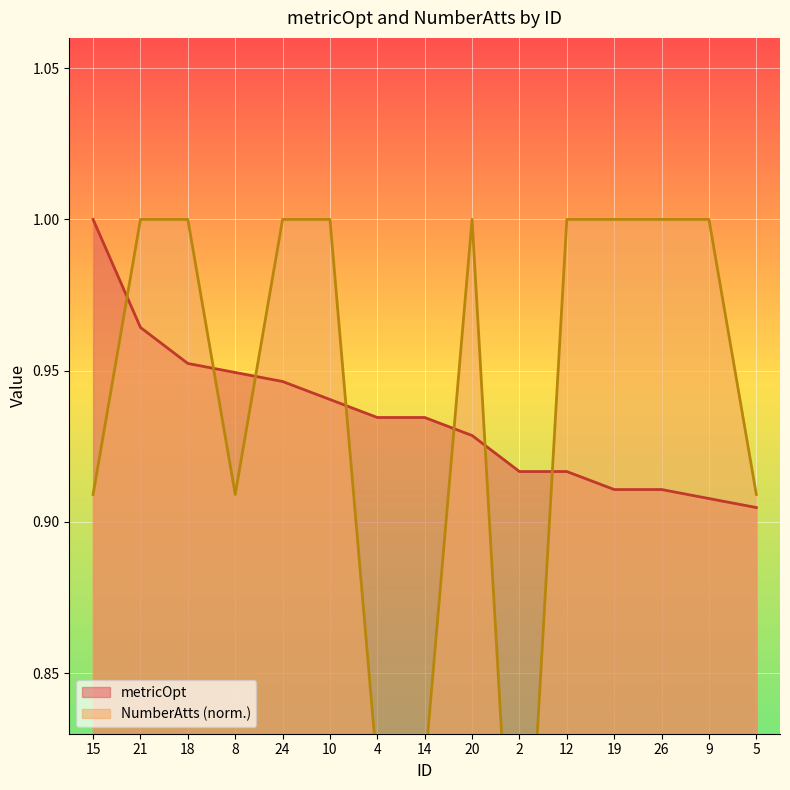

Between which two adjacent categories do metricOpt and NumberAtts first intersect?

15 and 21